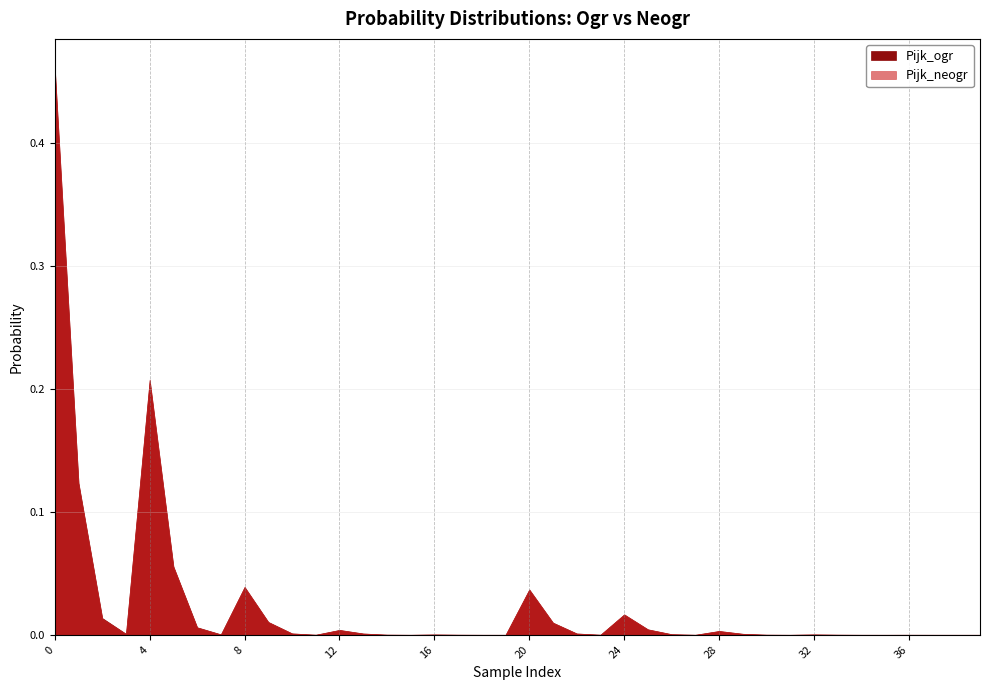

What is the highest value of the Pijk_neogr series?

0.5